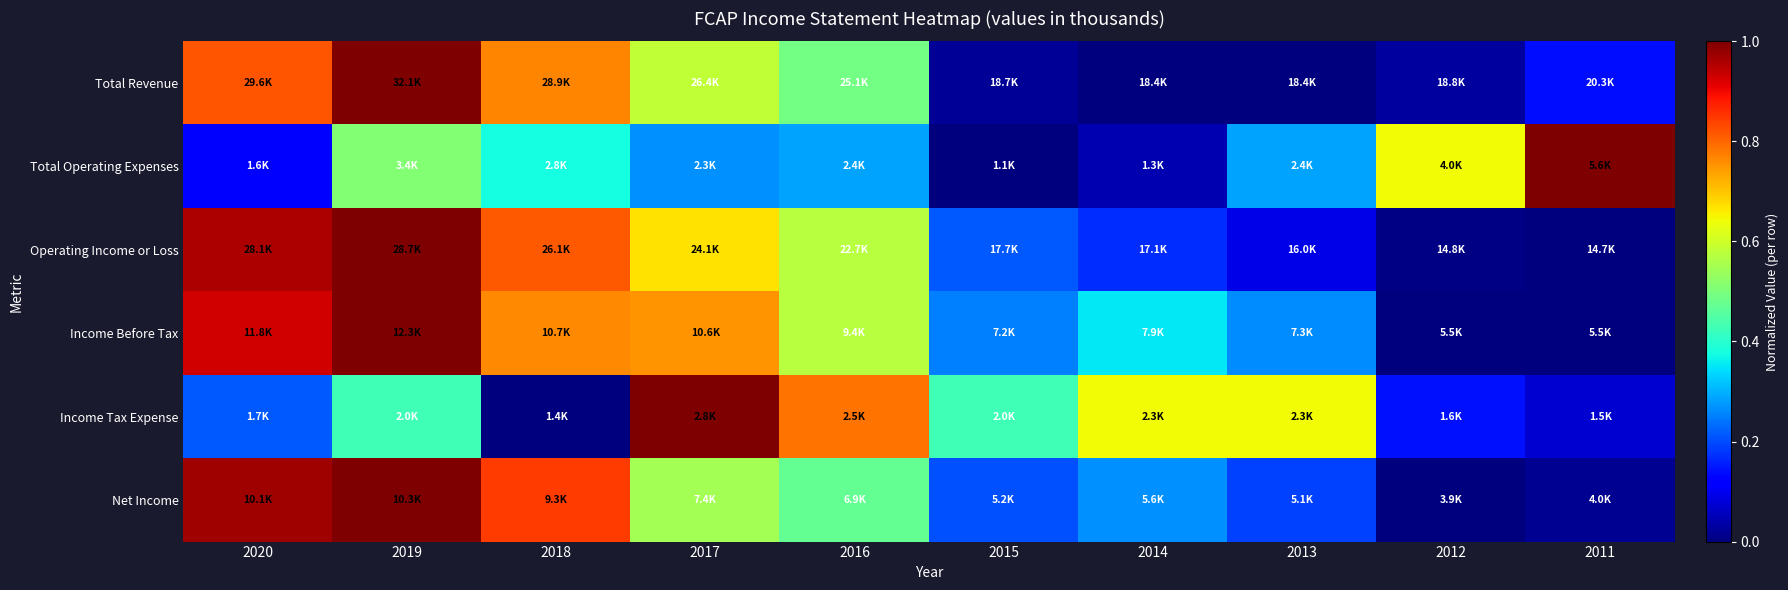

At how many categories does at least one series exceed 0?

10